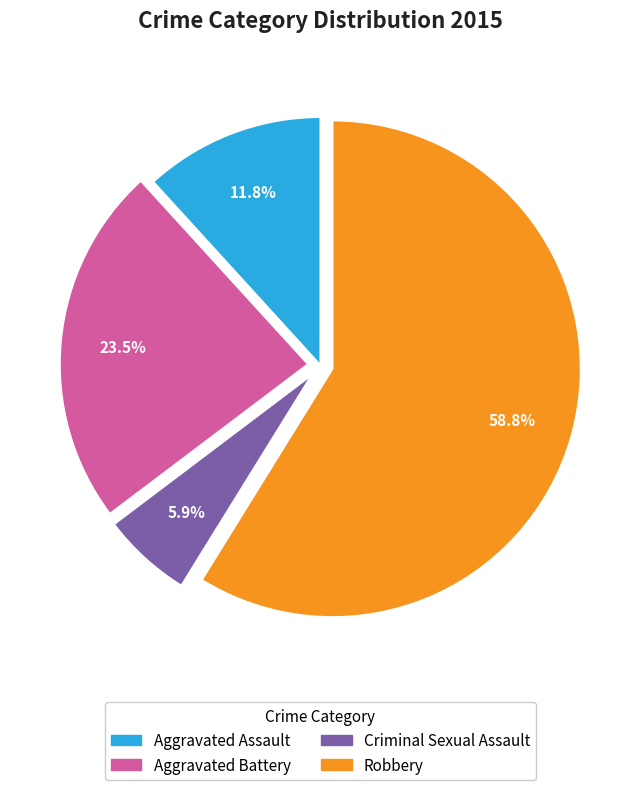

Which slice is the largest?

Robbery